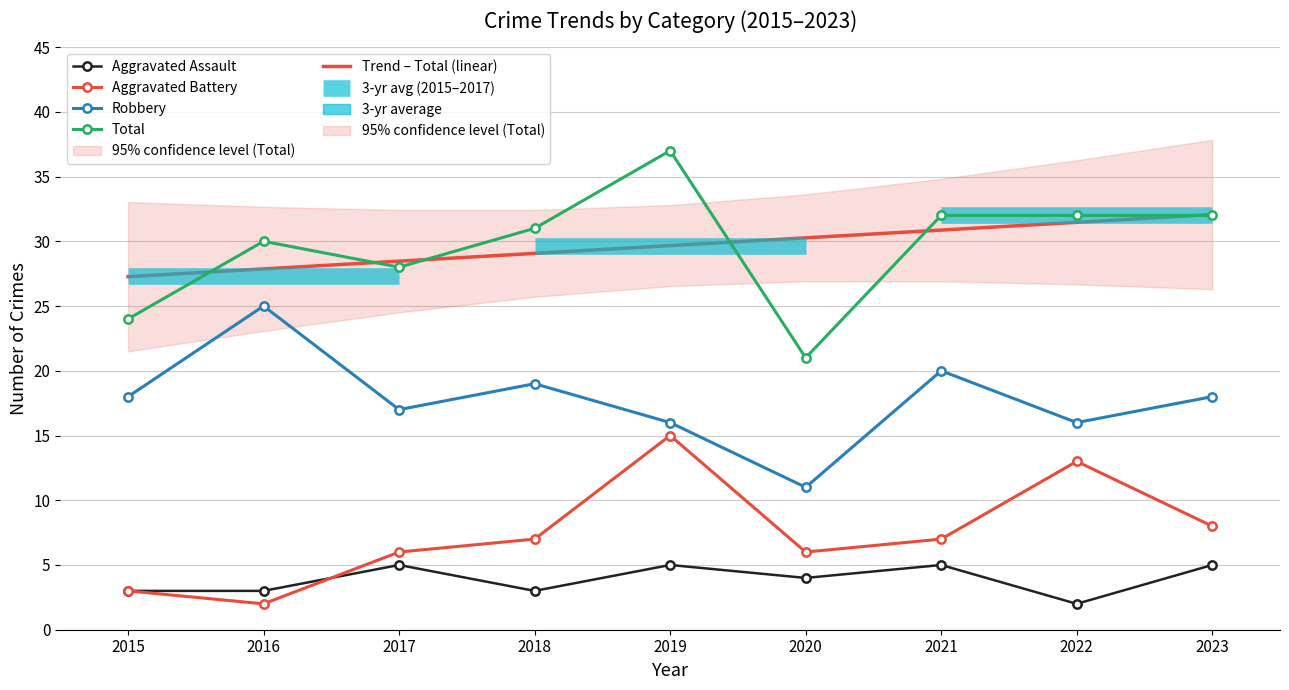

How many Aggravated Assault values are between 3 and 5?

8